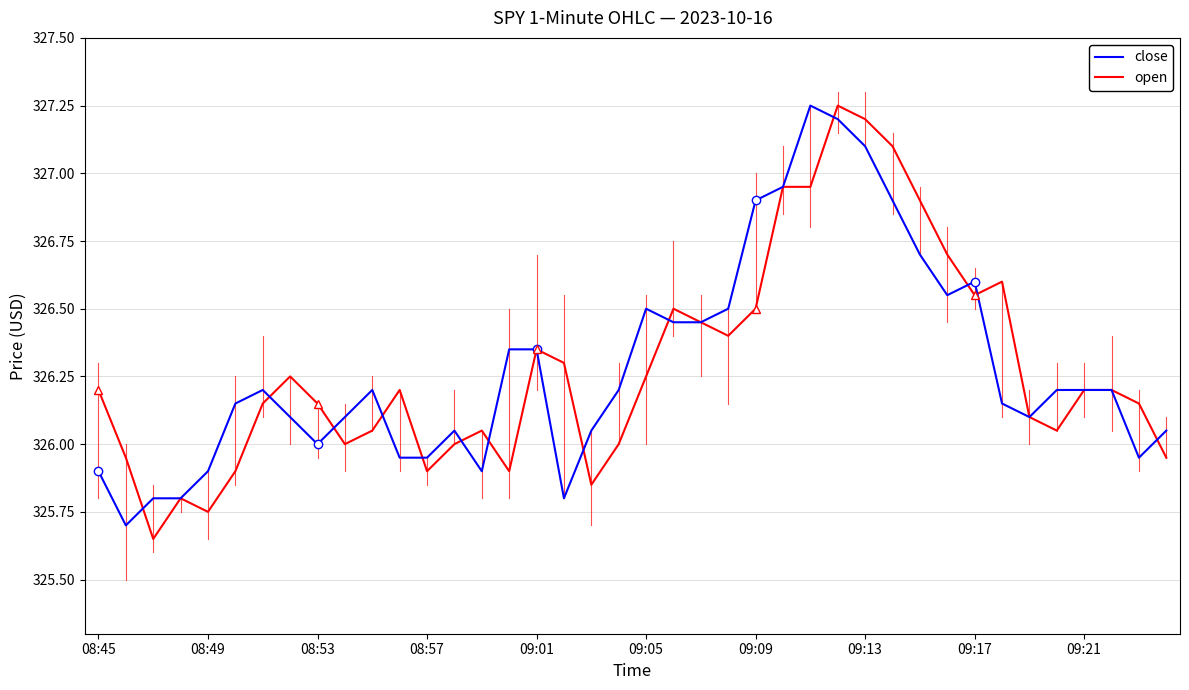

What is the minimum value for close?

325.7